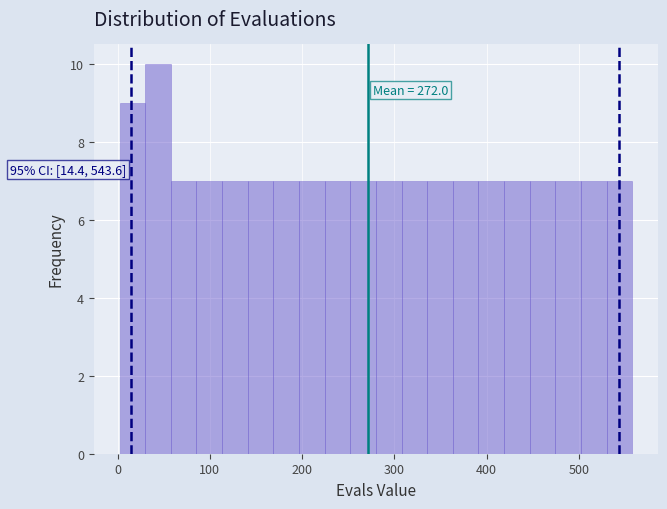

Read against the x-axis, roughly where is the centre of the tallest bar?

40